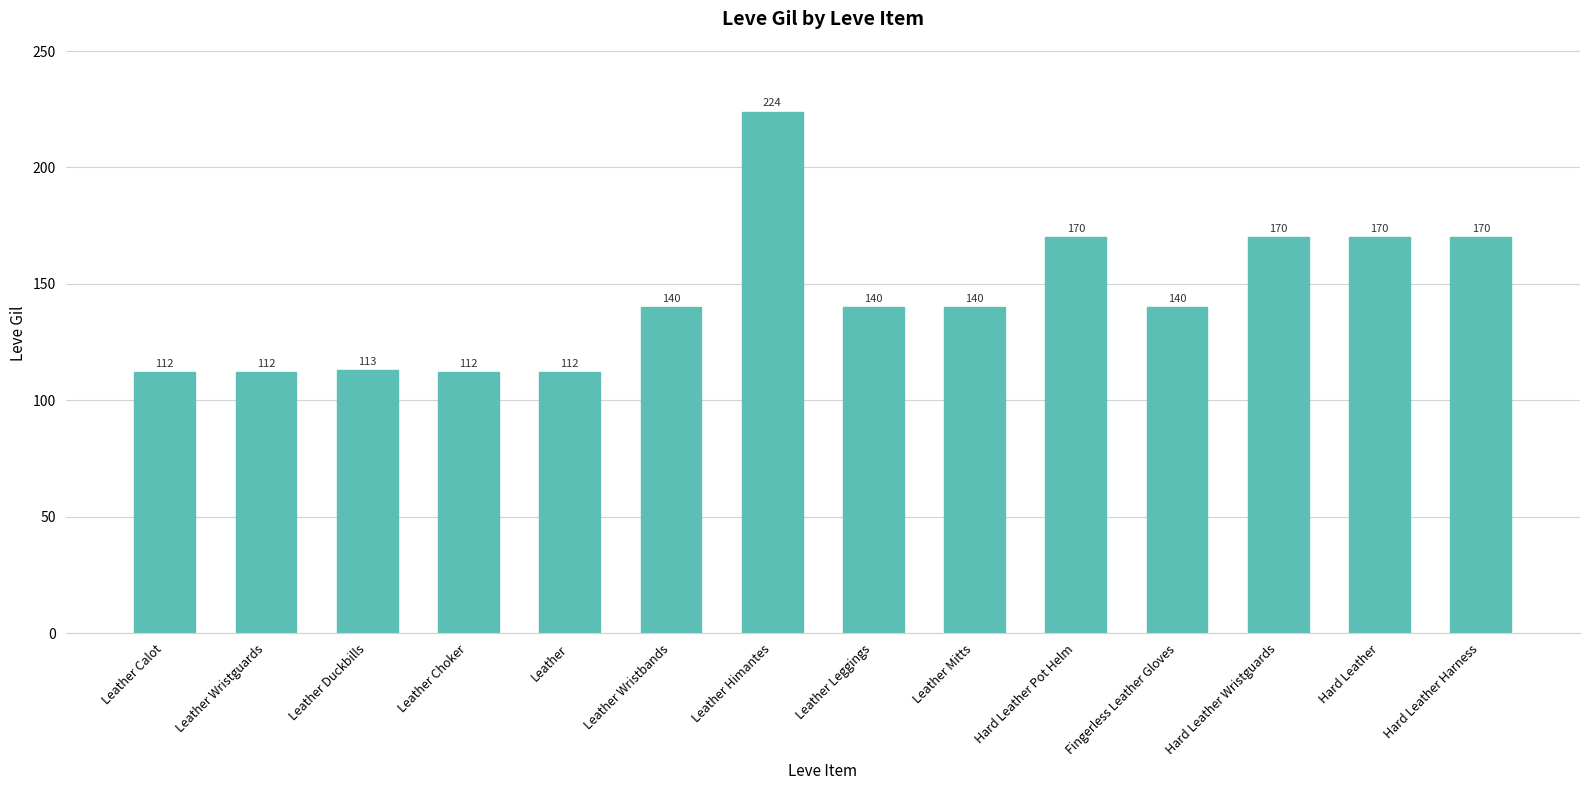

Is it true that the value at Leather Wristguards is 51?

False